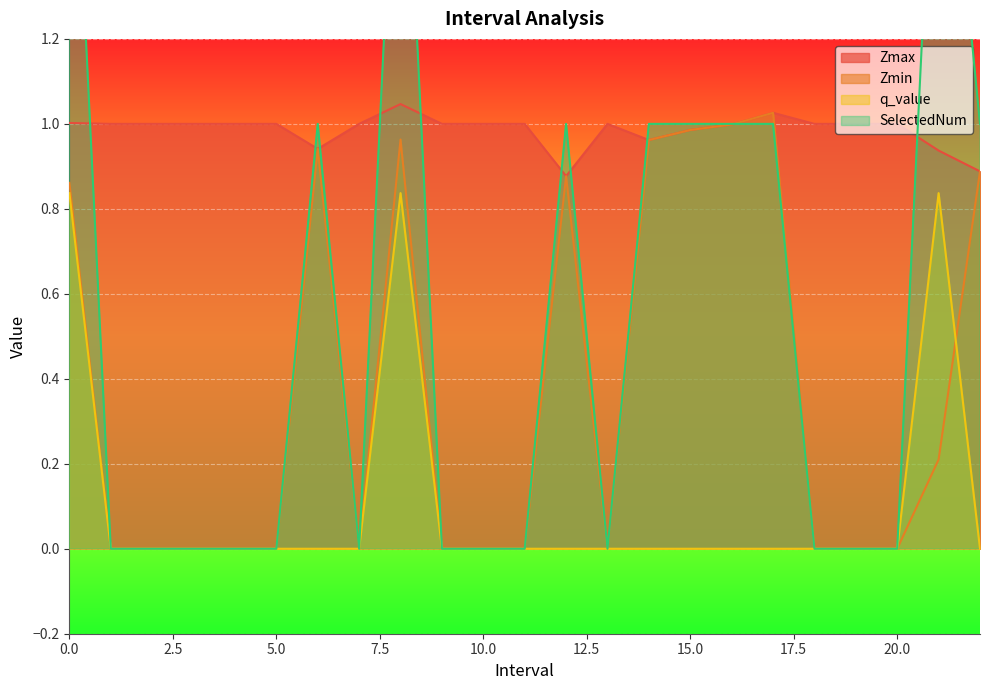

At which label is Zmin closest to 0?

1.0